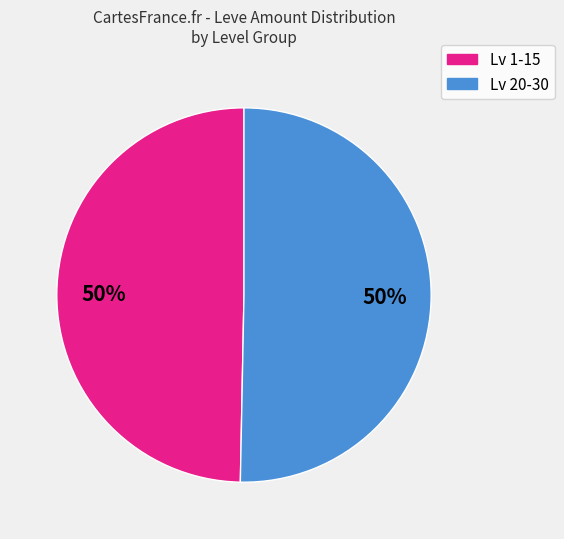

To the nearest percent, what is the average slice percentage?

50%